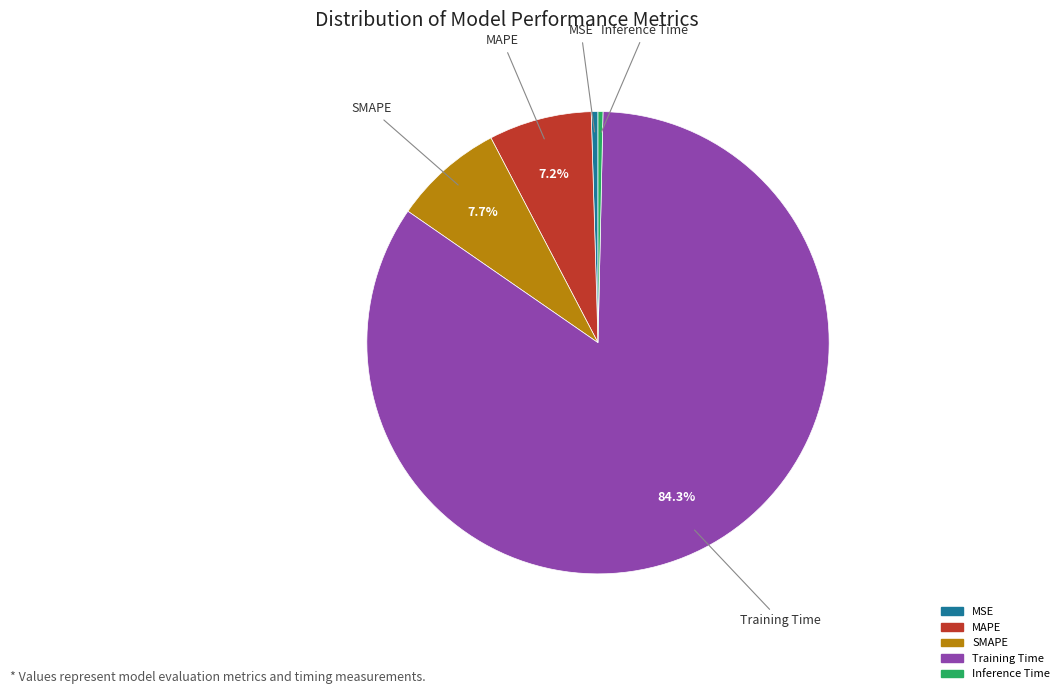

Between SMAPE and Inference Time, which is larger?

SMAPE